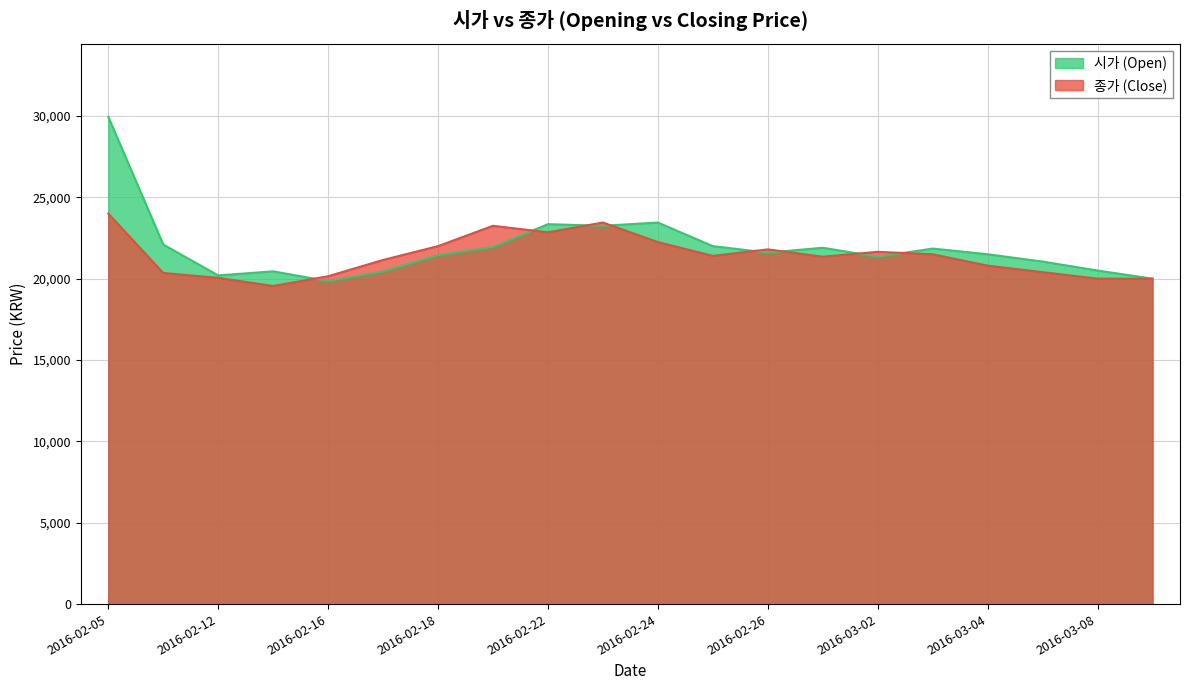

The value of 종가 at 2016-02-16 is 13124. True or false?

False